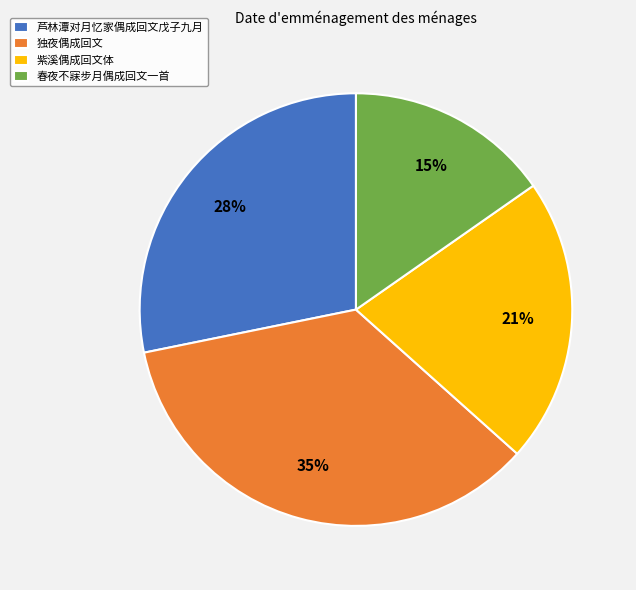

Combined, do 紫溪偶成回文体 and 春夜不寐步月偶成回文一首 account for over 50%?

No